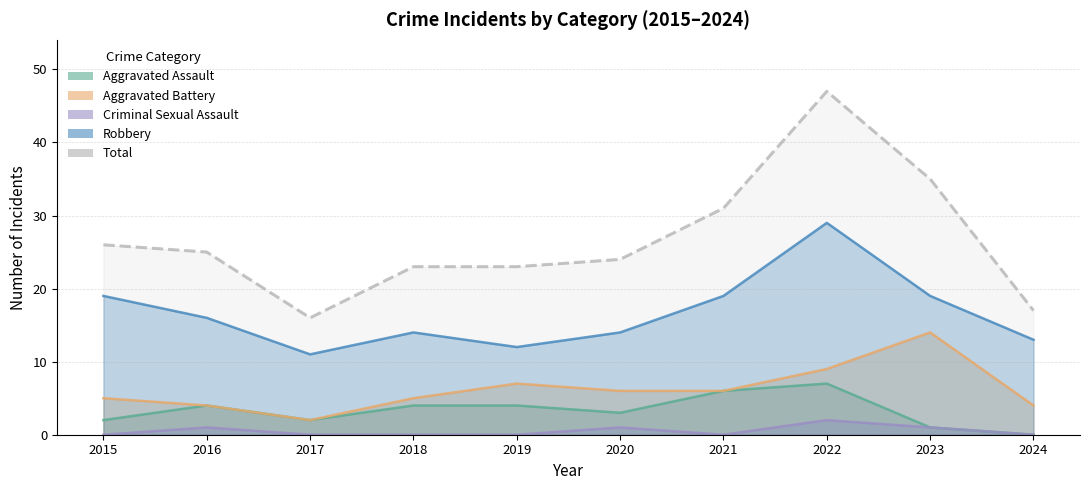

What is the total value across all series at 2017?

31